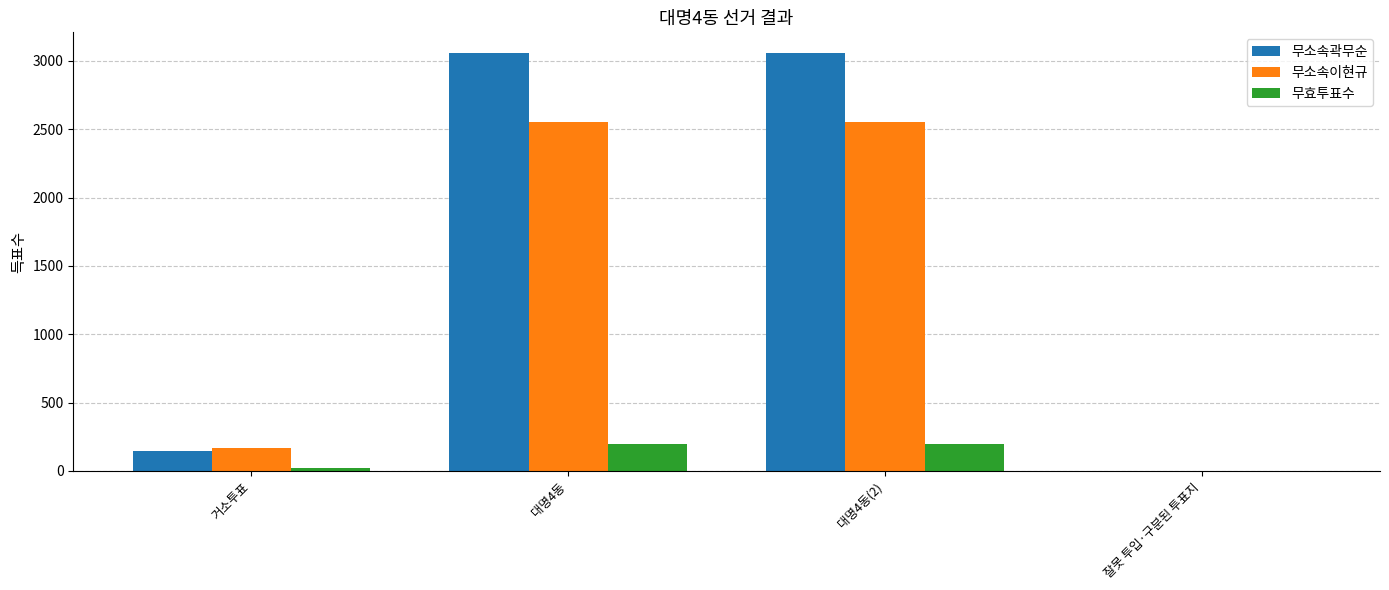

What is the average value of the 무소속곽무순 series?

1566